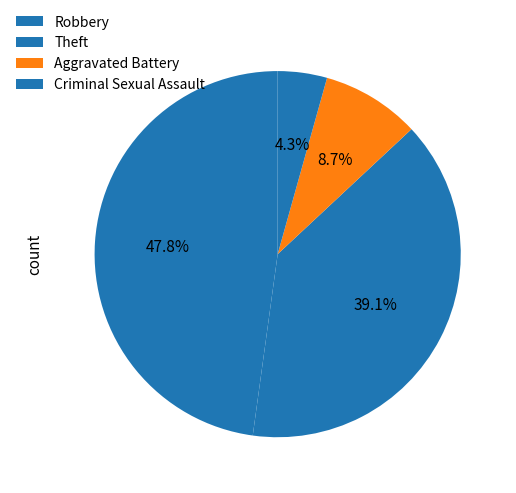

Count the number of slices in the pie.

4